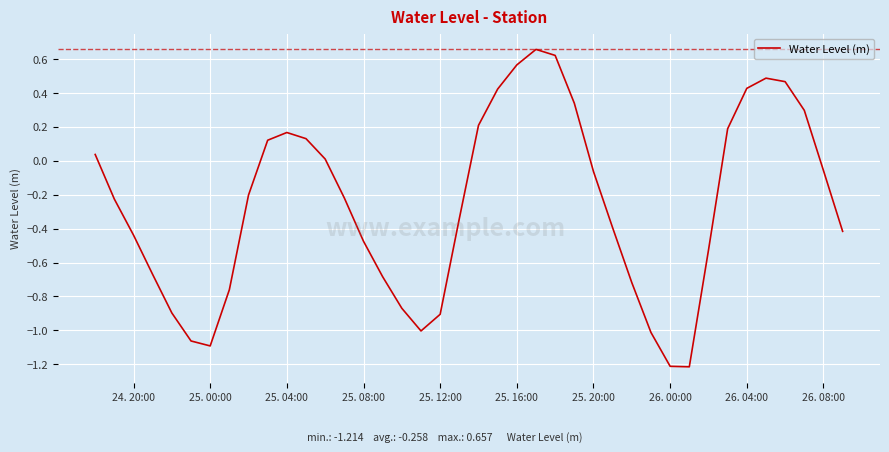

What is the difference between the maximum and minimum values?

1.9